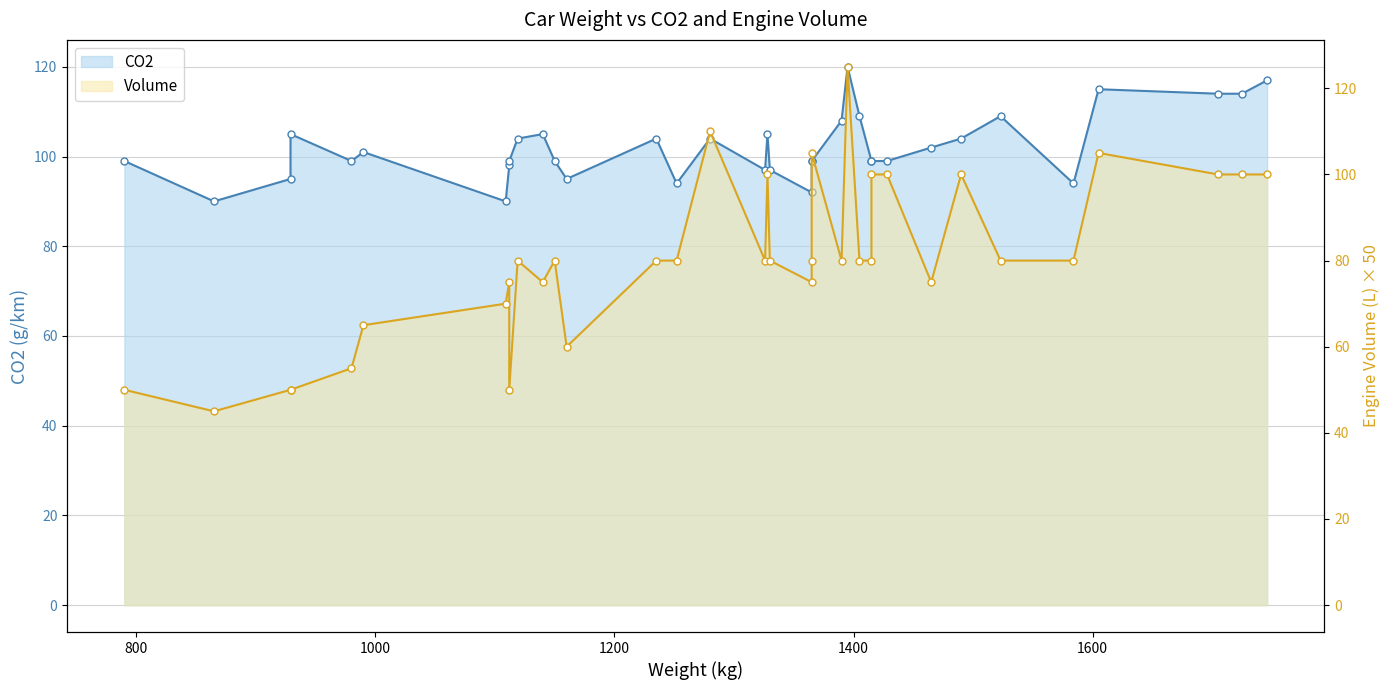

True or false: Volume line has more than 2 points higher than both neighbors.

True